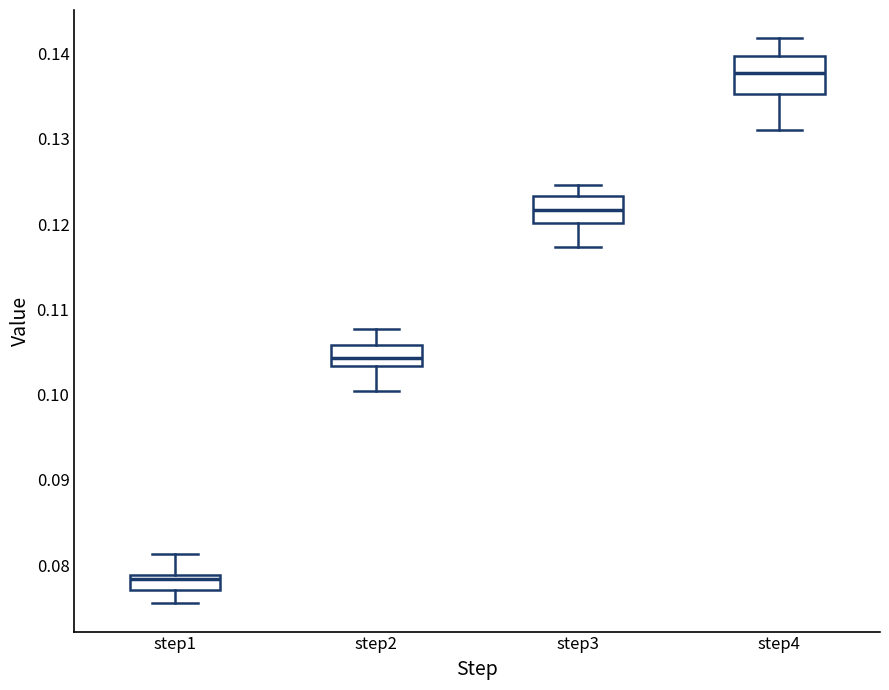

Reading left to right, transcribe this box plot: for each box, give where its median line is, the range the box spans, and where its two whiskers end, as read against the y-axis. The values are not printed on the chart, so give them approximately, as read against the axis.

step1: median 0.078, box 0.077 to 0.079, whiskers 0.076 to 0.081
step2: median 0.104, box 0.103 to 0.106, whiskers 0.100 to 0.108
step3: median 0.122, box 0.120 to 0.123, whiskers 0.117 to 0.125
step4: median 0.138, box 0.135 to 0.140, whiskers 0.131 to 0.142